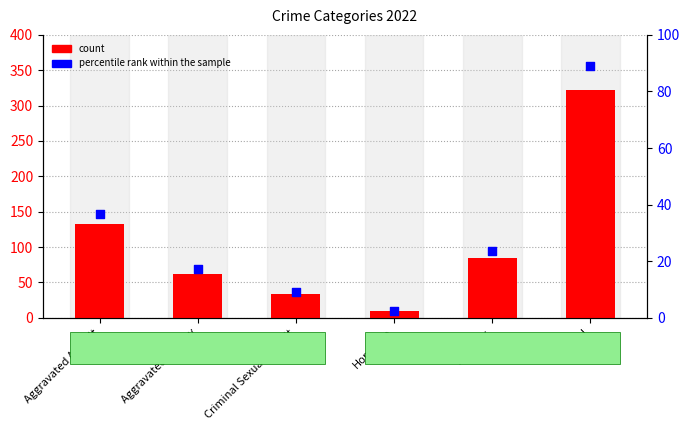

Which series reaches the minimum Y coordinate?

percentile rank within the sample